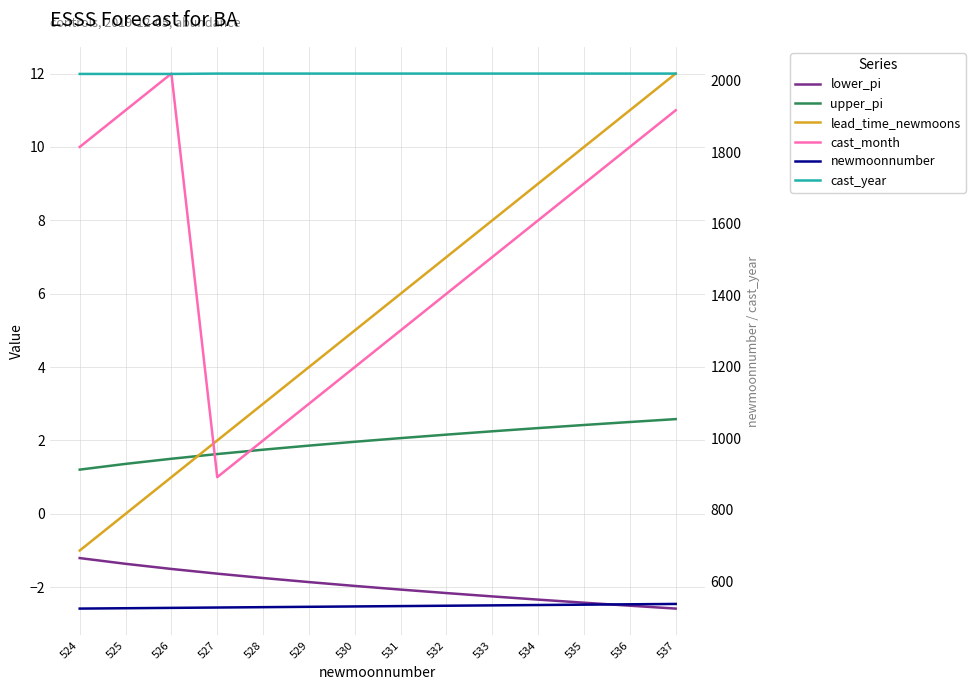

Which has a higher value, 525 or 529?

525